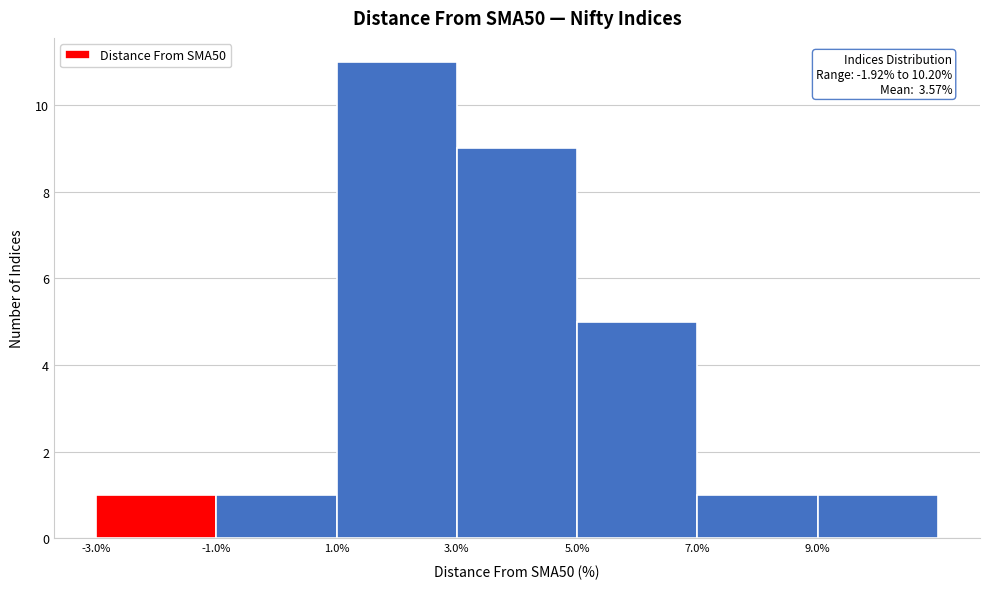

Which range on the x-axis has the tallest bar?

1 to 3